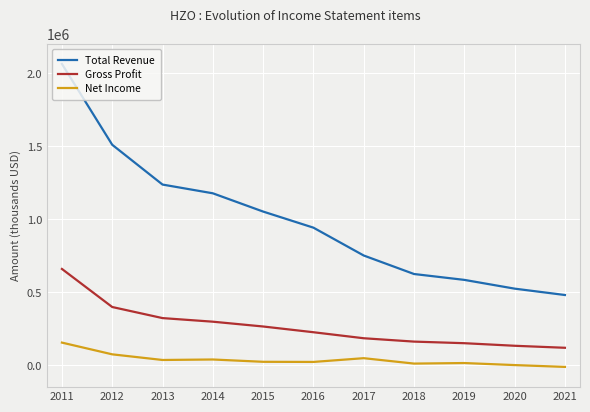

What is the minimum value shown in the chart?

-11500